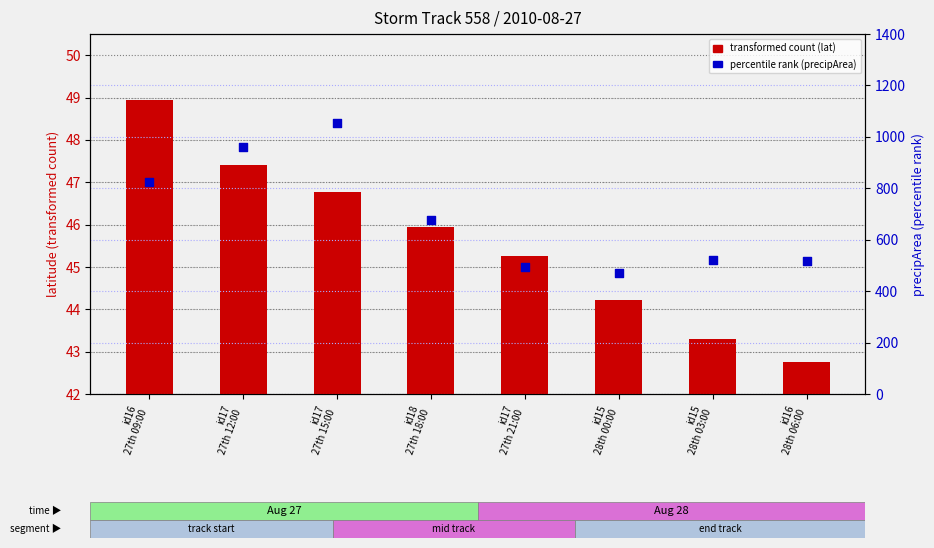

At which category is the sum across all series the highest?

id17
27th 15:00